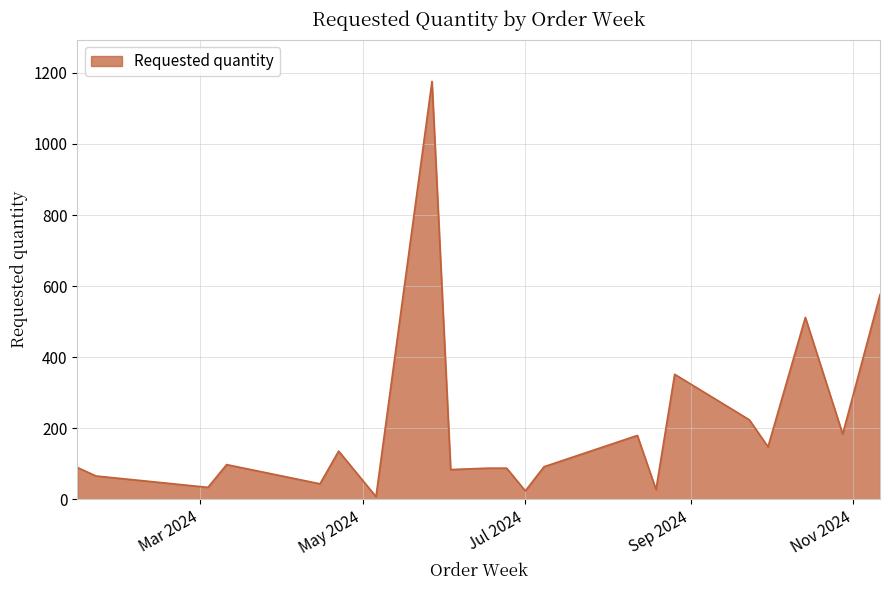

What is the maximum value shown in the chart?

1176